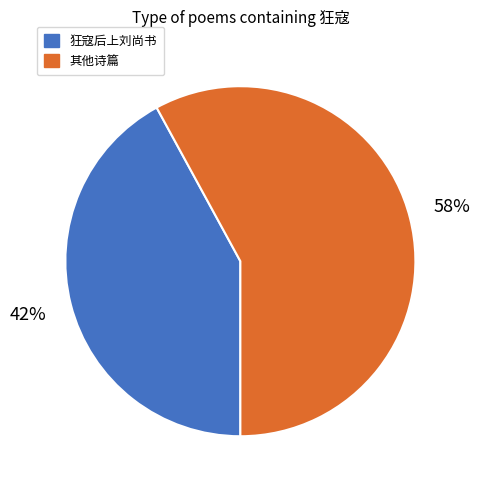

To the nearest percent, what is the difference between the largest and smallest slice percentages?

16%